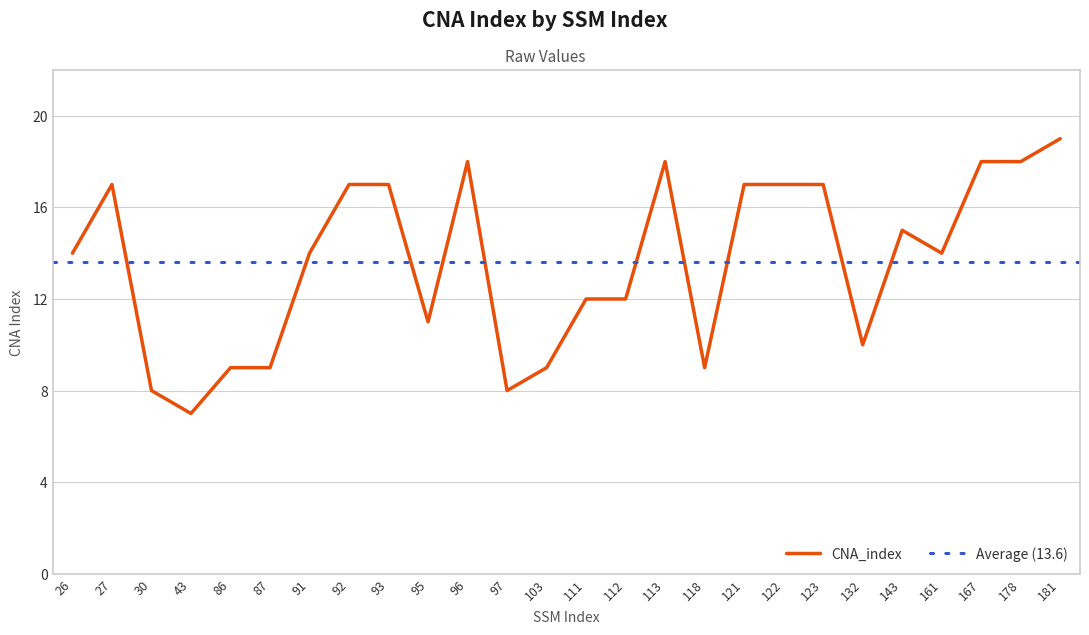

Rank the categories by value from lowest to highest.

43, 30, 97, 86, 87, 103, 118, 132, 95, 111, 112, 26, 91, 161, 143, 27, 92, 93, 121, 122, 123, 96, 113, 167, 178, 181